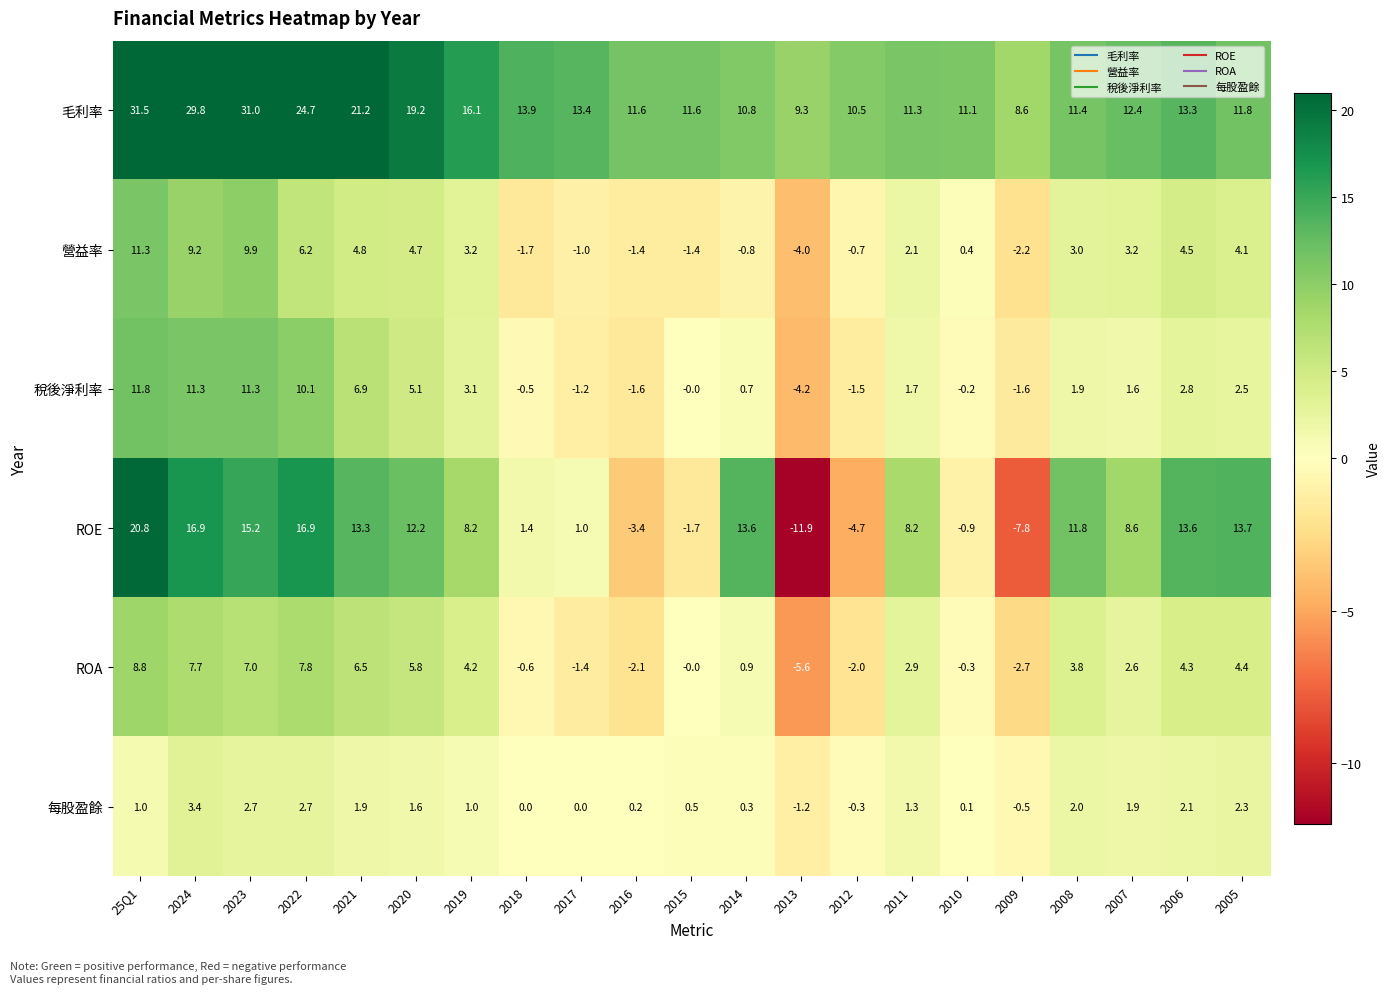

How many data points does each series have?

21